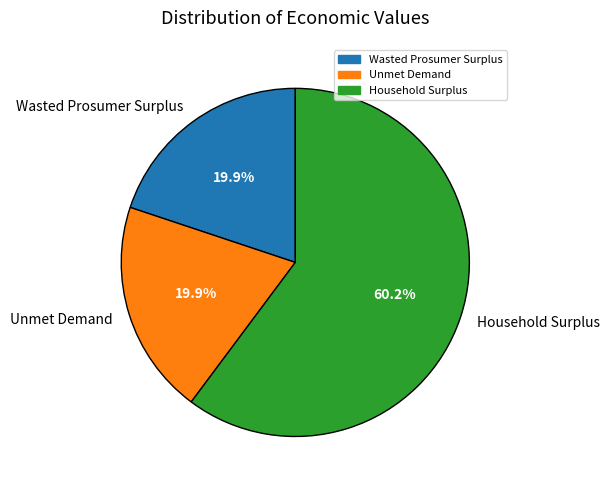

Which has a higher value, Household Surplus or Wasted Prosumer Surplus?

Household Surplus